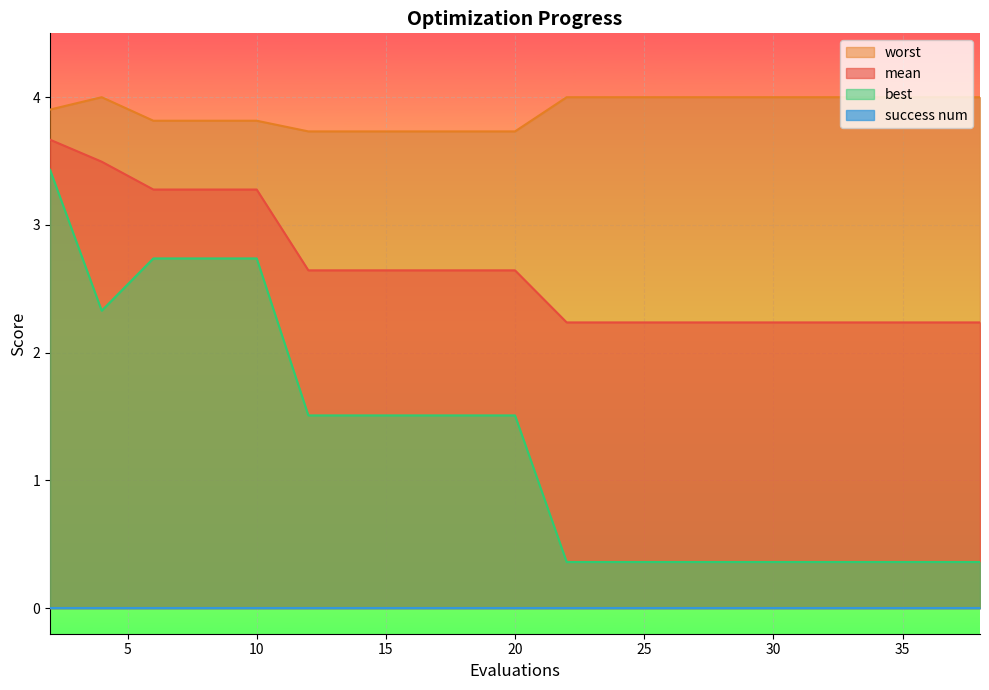

At which category does the chart reach its minimum across all series?

22